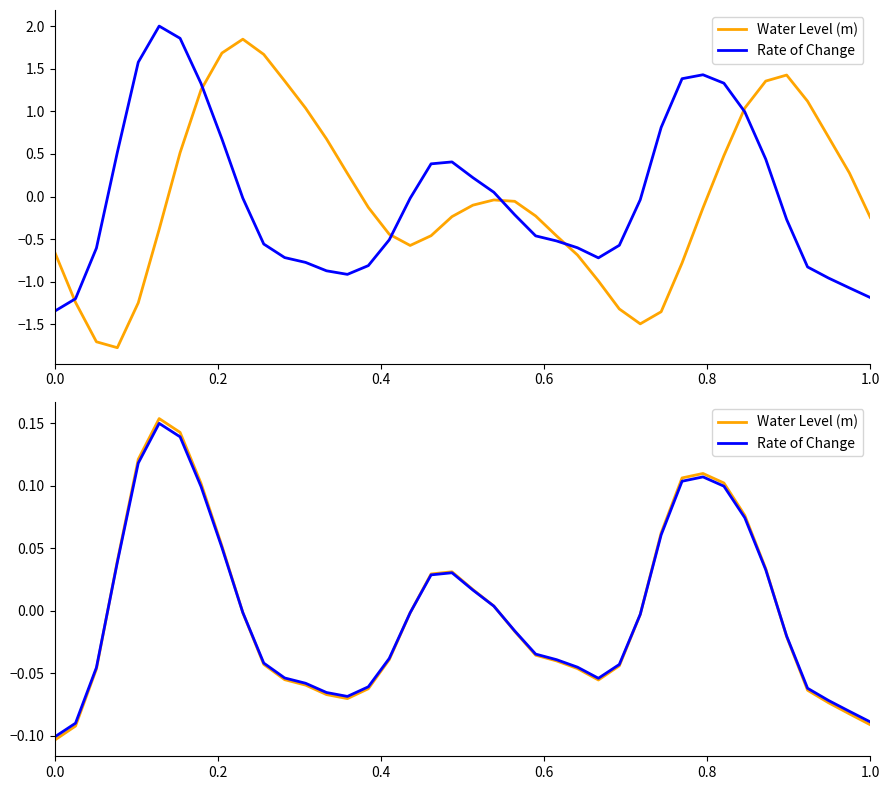

Rank the series by their average value, from lowest to highest.

Water Level (m), Rate of Change